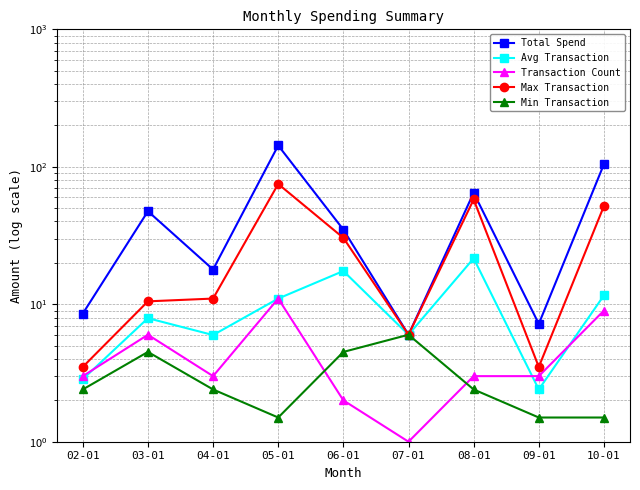

What is the minimum value shown in the chart?

1.0